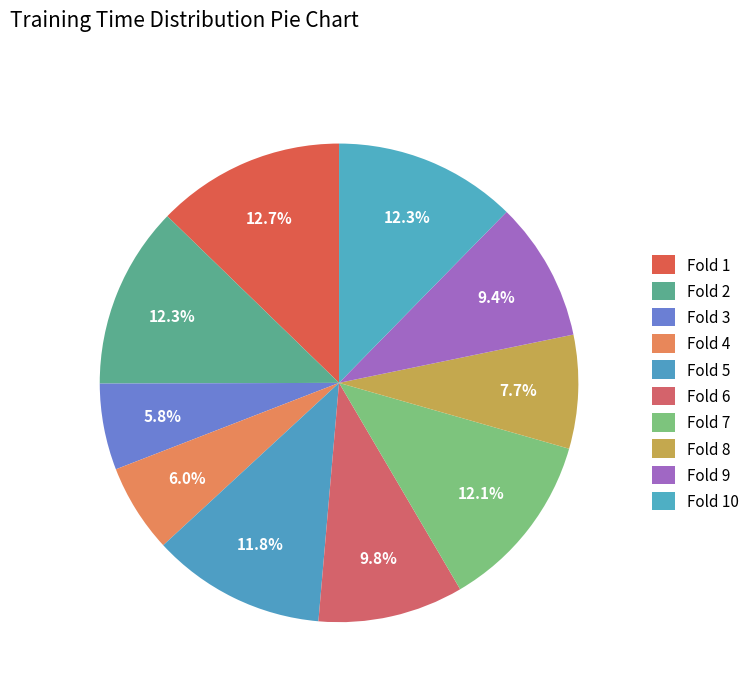

To the nearest percent, what percentage of the pie is Fold 3?

6%